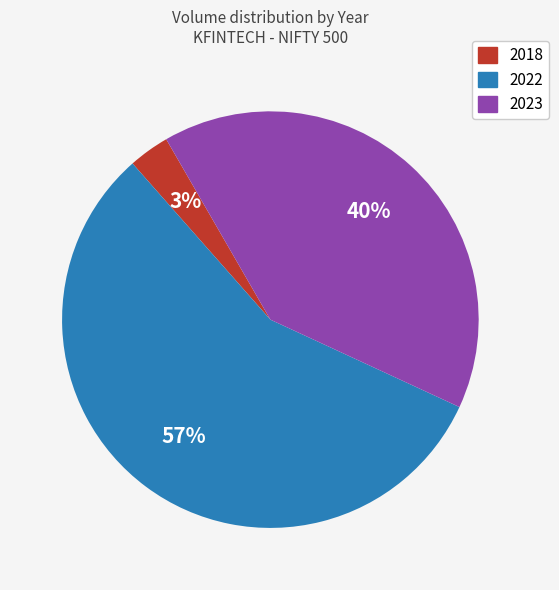

Do 2022 and 2023 together represent more than half of the pie?

Yes